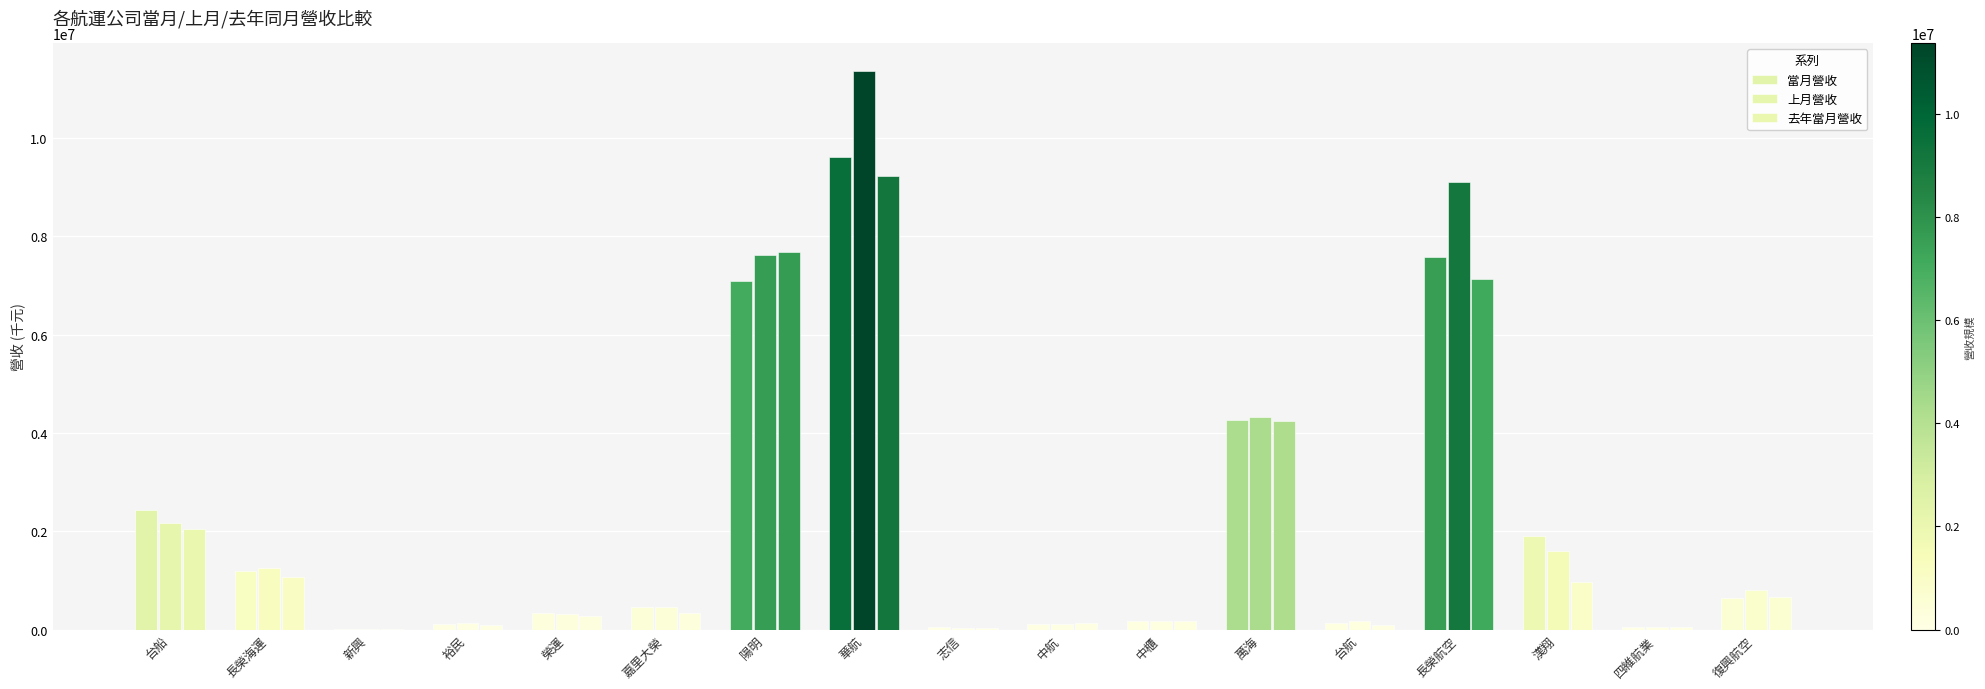

How many groups of bars are there?

17